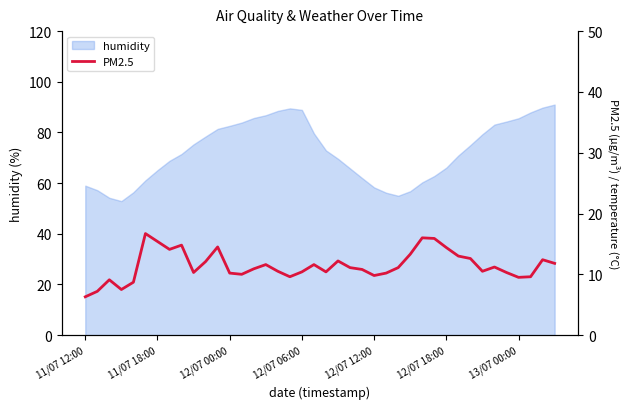

What is the minimum value for humidity?

52.9